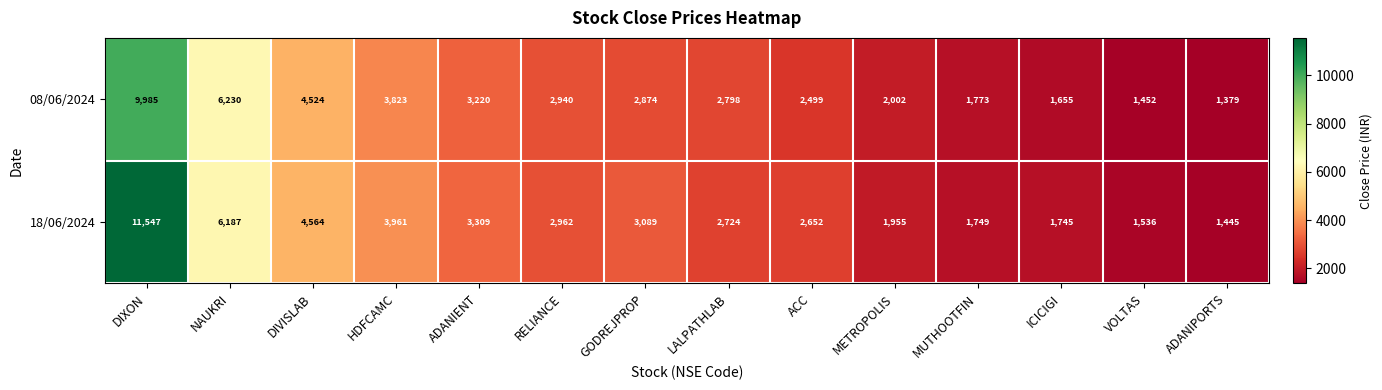

At DIVISLAB, list the series in order from smallest to largest.

08/06/2024, 18/06/2024